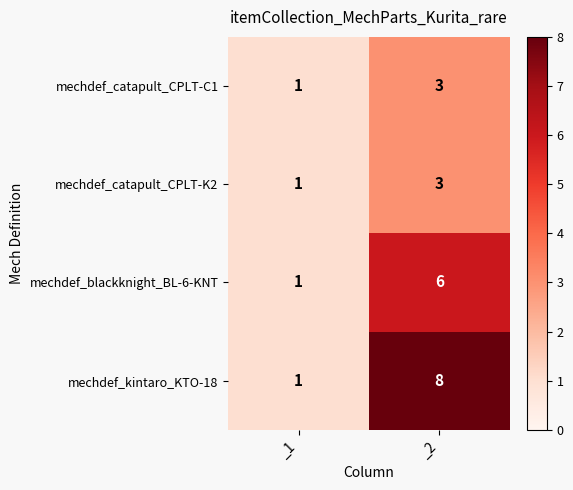

At how many categories does at least one series exceed 5?

1